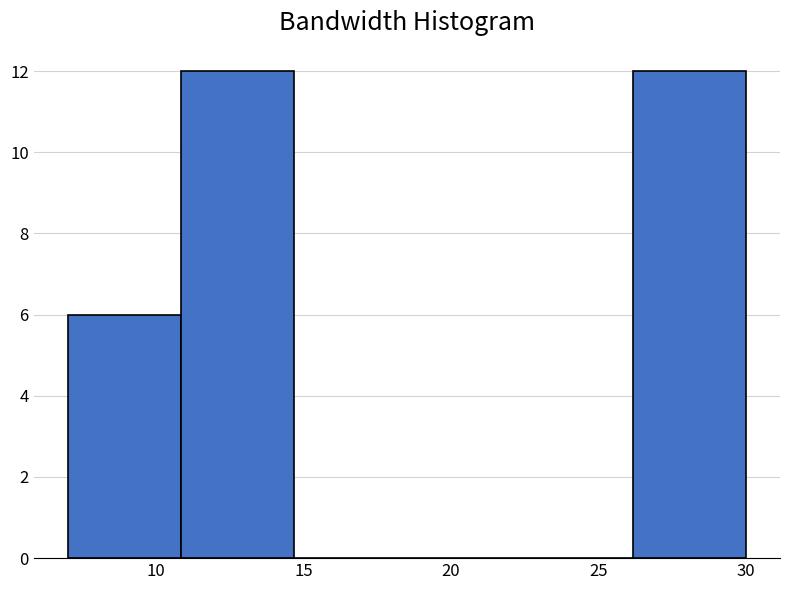

Reading left to right, list every bar in this chart as the range it spans on the x-axis followed by its height. Neither the bar edges nor the heights are printed on the chart, so give them approximately, as read against the axes.

7.0 to 11.0: 6
11.0 to 14.5: 12
14.5 to 18.5: 0
18.5 to 22.5: 0
22.5 to 26.0: 0
26.0 to 30.0: 12